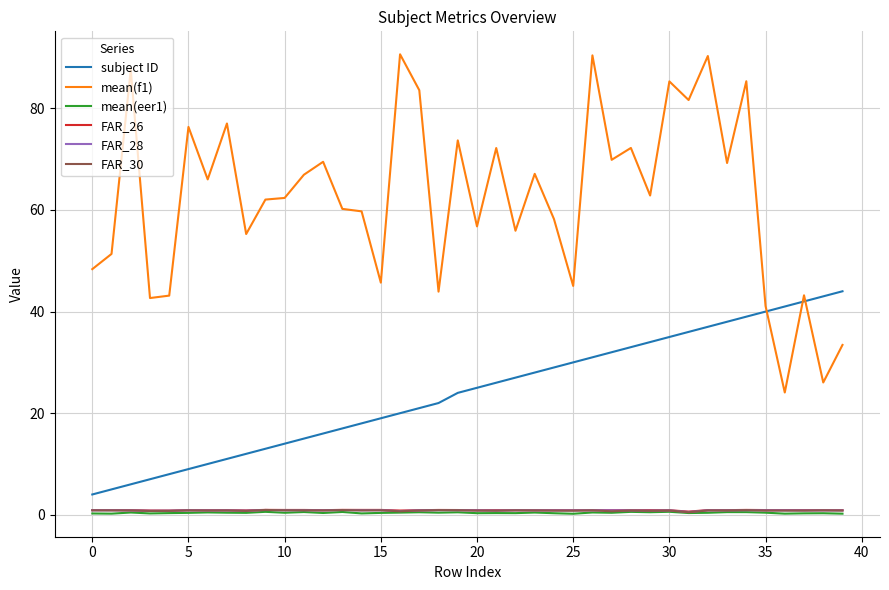

Which series has the largest range (max minus min)?

mean(f1)